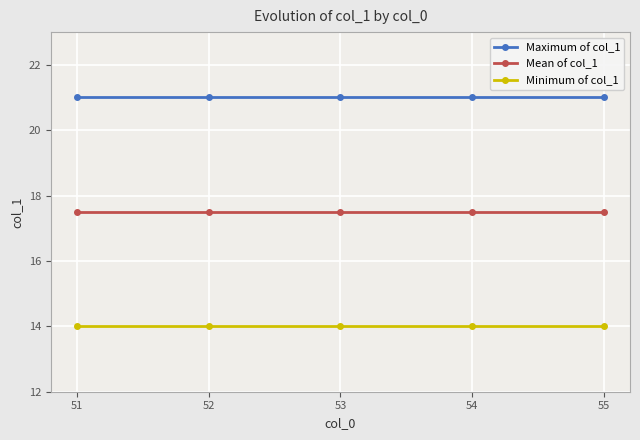

List the series in order of their peak value, highest first.

Maximum of col_1, Mean of col_1, Minimum of col_1